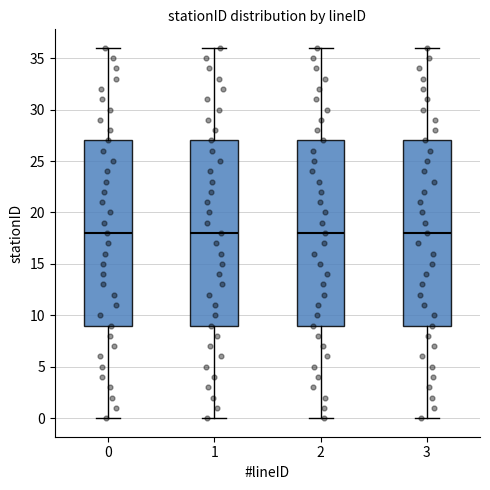

Reading left to right, read every box against the y-axis: the position of its median line, the range the box covers, and the ends of its whiskers. The values are not printed on the chart, so give them approximately, as read against the axis.

0: median 18, box 9 to 27, whiskers 0 to 36
1: median 18, box 9 to 27, whiskers 0 to 36
2: median 18, box 9 to 27, whiskers 0 to 36
3: median 18, box 9 to 27, whiskers 0 to 36